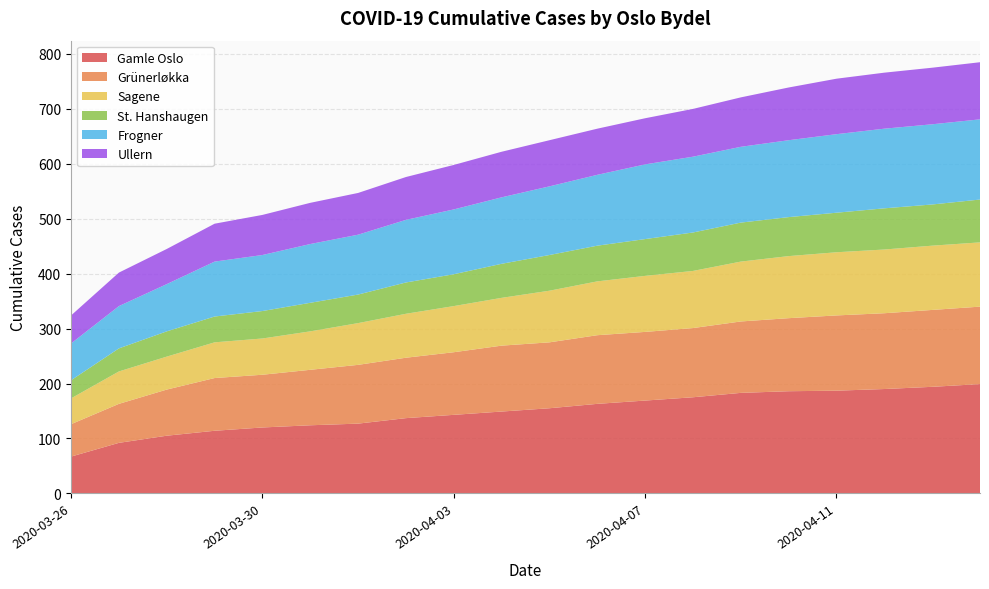

Reading left to right, transcribe all the data shown in this chart.

Gamle Oslo: 2020-03-26=67	2020-03-27=92	2020-03-28=105	2020-03-29=114	2020-03-30=120	2020-03-31=124	2020-04-01=127	2020-04-02=137	2020-04-03=143	2020-04-04=149	2020-04-05=155	2020-04-06=163	2020-04-07=169	2020-04-08=175	2020-04-09=183	2020-04-10=186	2020-04-11=187	2020-04-12=190	2020-04-13=194	2020-04-14=199
Grünerløkka: 2020-03-26=59	2020-03-27=71	2020-03-28=84	2020-03-29=96	2020-03-30=96	2020-03-31=101	2020-04-01=107	2020-04-02=110	2020-04-03=114	2020-04-04=120	2020-04-05=120	2020-04-06=125	2020-04-07=125	2020-04-08=126	2020-04-09=130	2020-04-10=133	2020-04-11=137	2020-04-12=138	2020-04-13=140	2020-04-14=141
Sagene: 2020-03-26=47	2020-03-27=59	2020-03-28=60	2020-03-29=65	2020-03-30=66	2020-03-31=70	2020-04-01=76	2020-04-02=80	2020-04-03=84	2020-04-04=87	2020-04-05=94	2020-04-06=98	2020-04-07=102	2020-04-08=104	2020-04-09=109	2020-04-10=113	2020-04-11=115	2020-04-12=116	2020-04-13=117	2020-04-14=117
St. Hanshaugen: 2020-03-26=33	2020-03-27=42	2020-03-28=46	2020-03-29=47	2020-03-30=50	2020-03-31=52	2020-04-01=52	2020-04-02=57	2020-04-03=58	2020-04-04=62	2020-04-05=65	2020-04-06=65	2020-04-07=67	2020-04-08=70	2020-04-09=71	2020-04-10=71	2020-04-11=72	2020-04-12=75	2020-04-13=75	2020-04-14=78
Frogner: 2020-03-26=67	2020-03-27=77	2020-03-28=86	2020-03-29=100	2020-03-30=102	2020-03-31=107	2020-04-01=109	2020-04-02=114	2020-04-03=118	2020-04-04=121	2020-04-05=125	2020-04-06=129	2020-04-07=136	2020-04-08=138	2020-04-09=138	2020-04-10=140	2020-04-11=143	2020-04-12=145	2020-04-13=146	2020-04-14=146
Ullern: 2020-03-26=51	2020-03-27=61	2020-03-28=64	2020-03-29=69	2020-03-30=73	2020-03-31=75	2020-04-01=76	2020-04-02=78	2020-04-03=81	2020-04-04=83	2020-04-05=84	2020-04-06=84	2020-04-07=84	2020-04-08=87	2020-04-09=90	2020-04-10=96	2020-04-11=101	2020-04-12=102	2020-04-13=103	2020-04-14=104